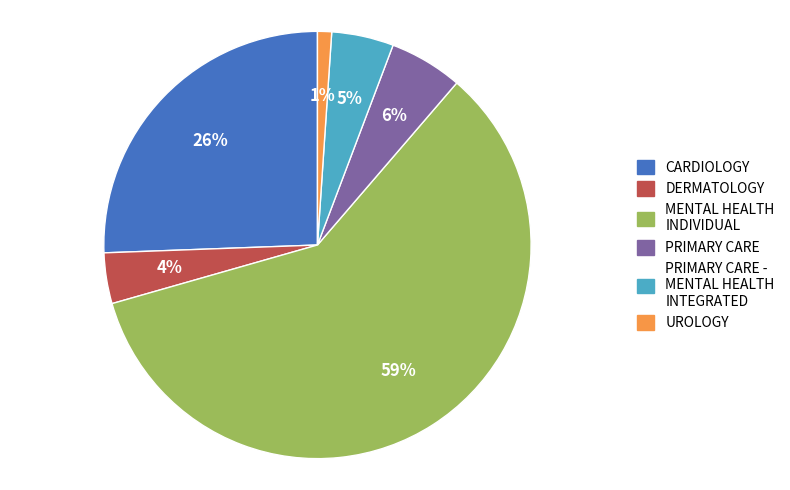

To the nearest percent, what percentage of the pie is PRIMARY CARE - MENTAL HEALTH INTEGRATED?

5%